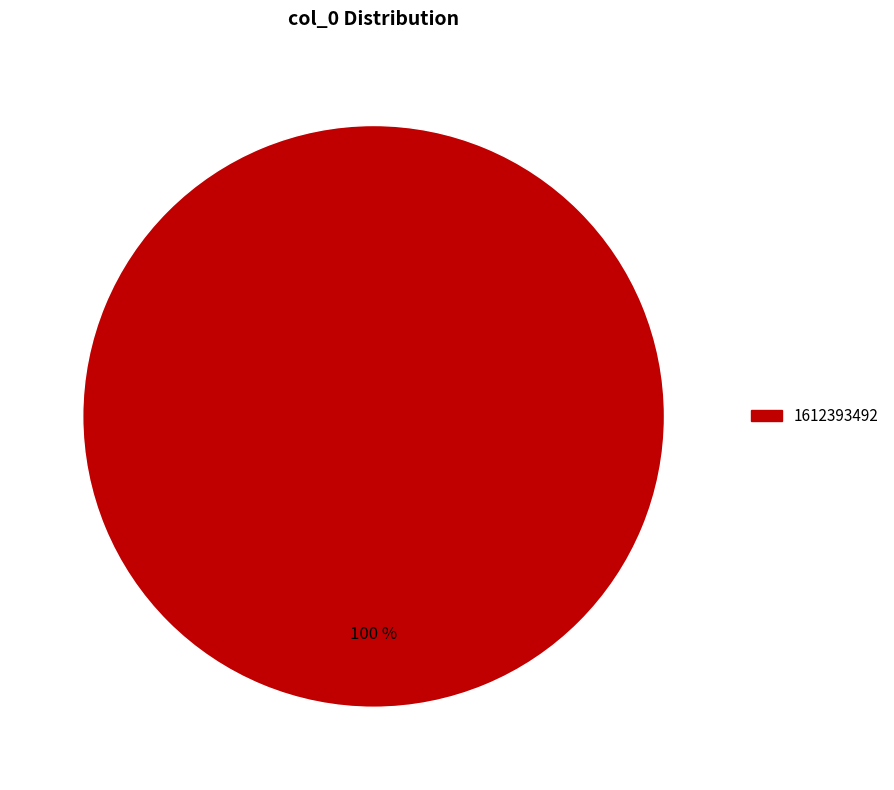

Is there any slice that represents more than half of the pie?

Yes